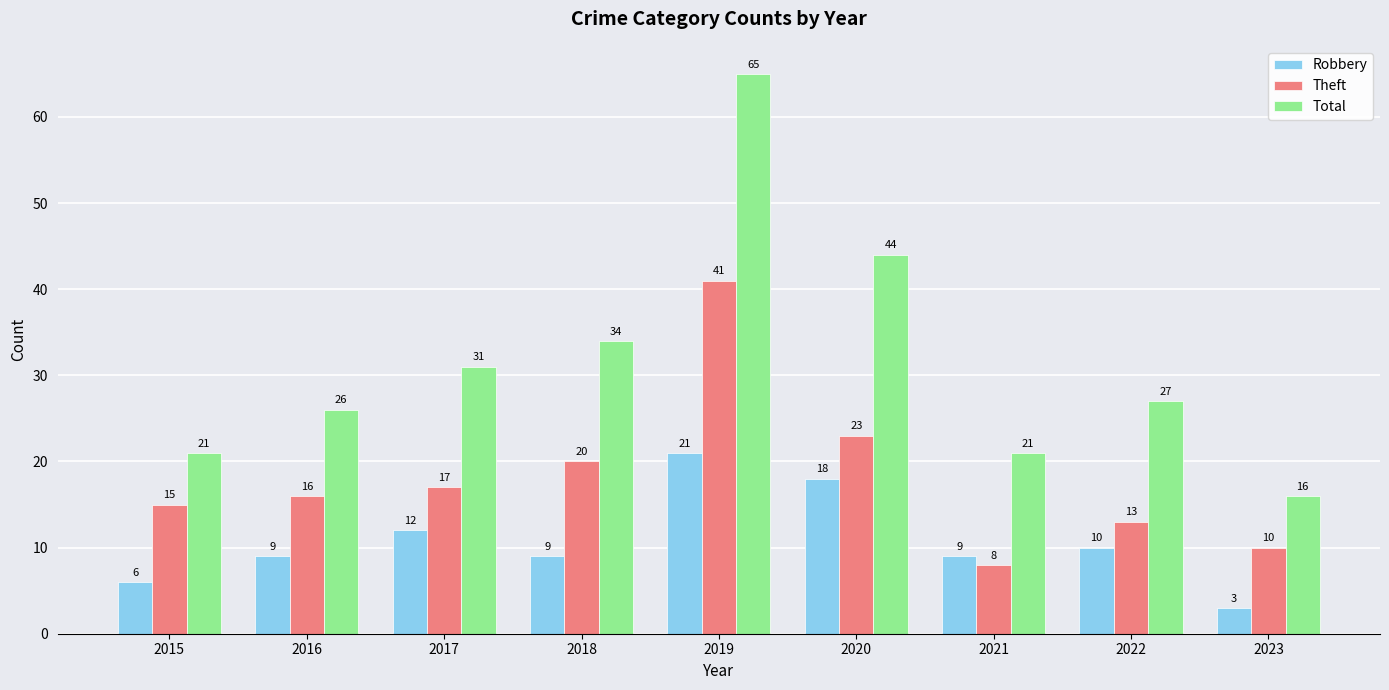

What are all the series names shown in the legend?

Robbery, Theft, Total